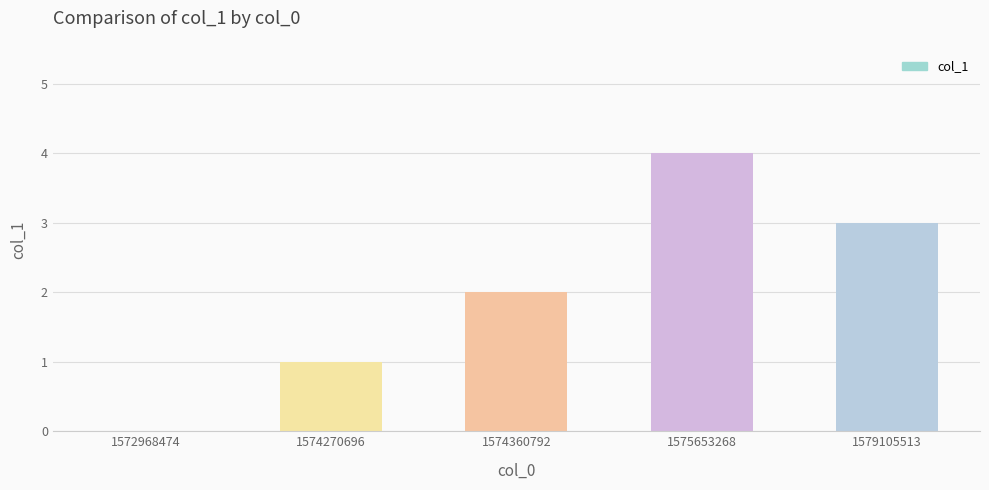

What is the difference between the values at 1575653268 and 1572968474?

4